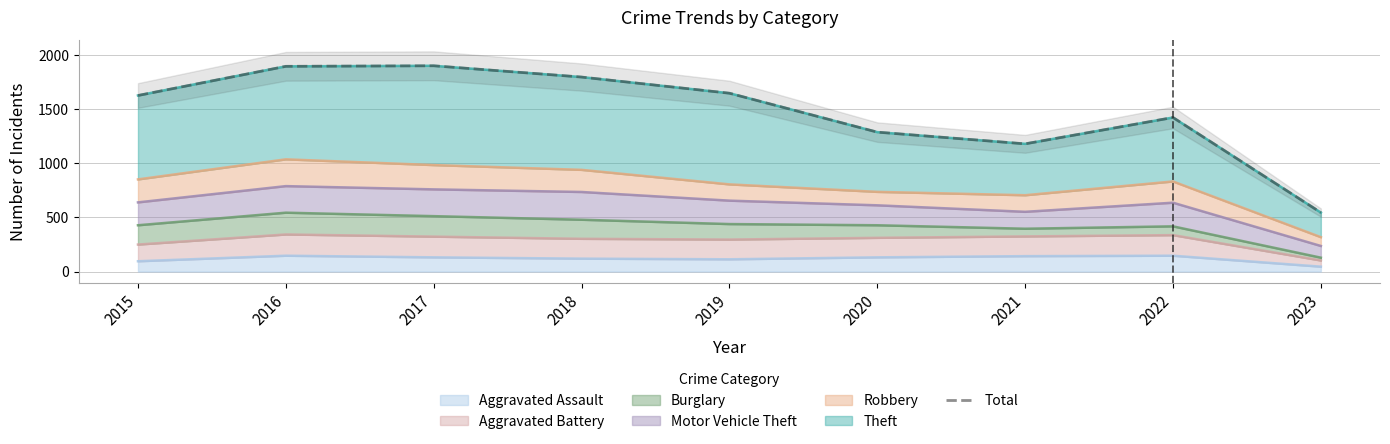

True or false: the data shows 885 at 2020.

False